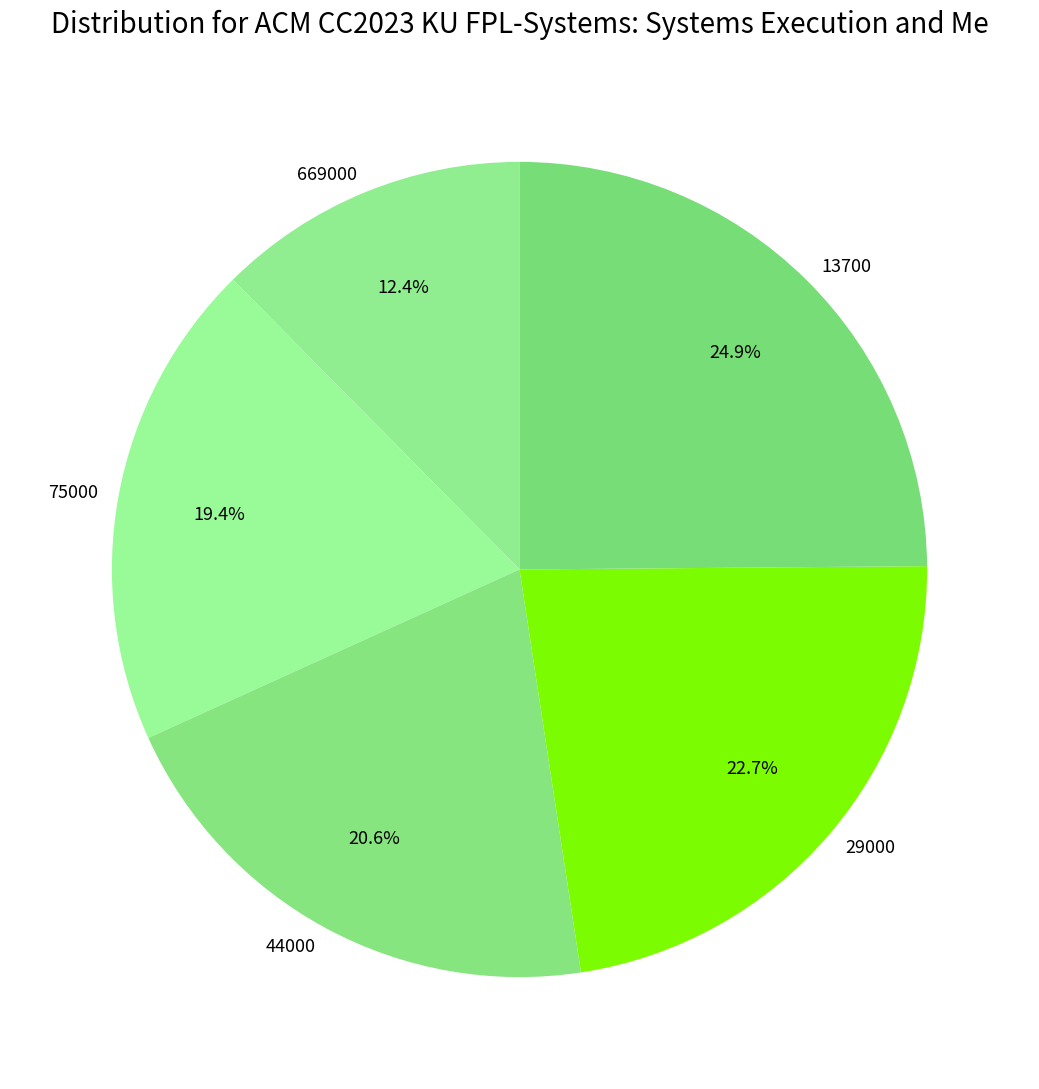

How much of the chart is everything except 75000?

80.6%